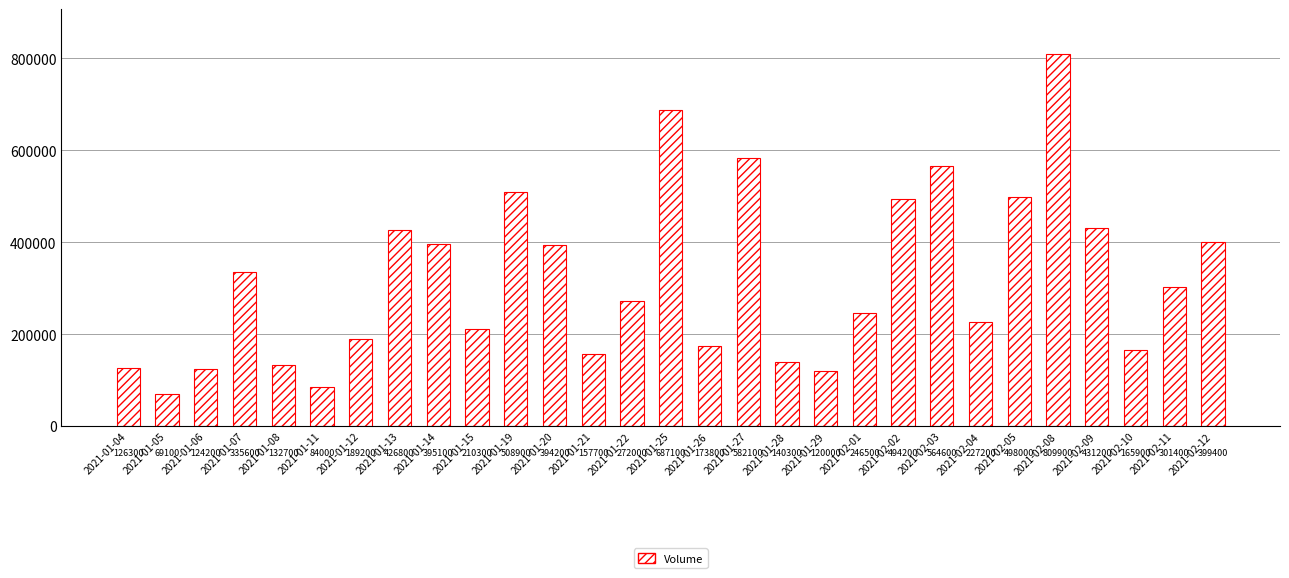

True or false: the data shows 143093 at 2021-02-01.

False